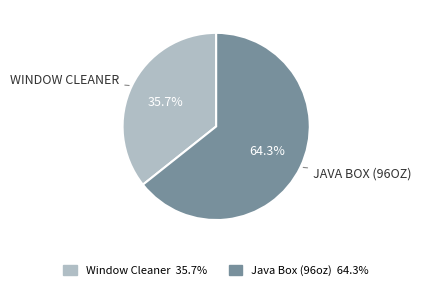

Does Java Box (96oz) represent more than half of the total?

Yes